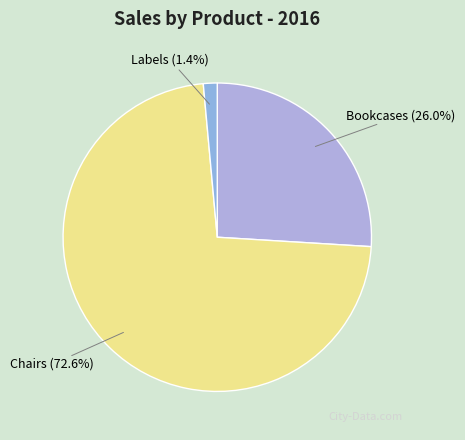

What is the smallest slice in the pie chart?

Labels